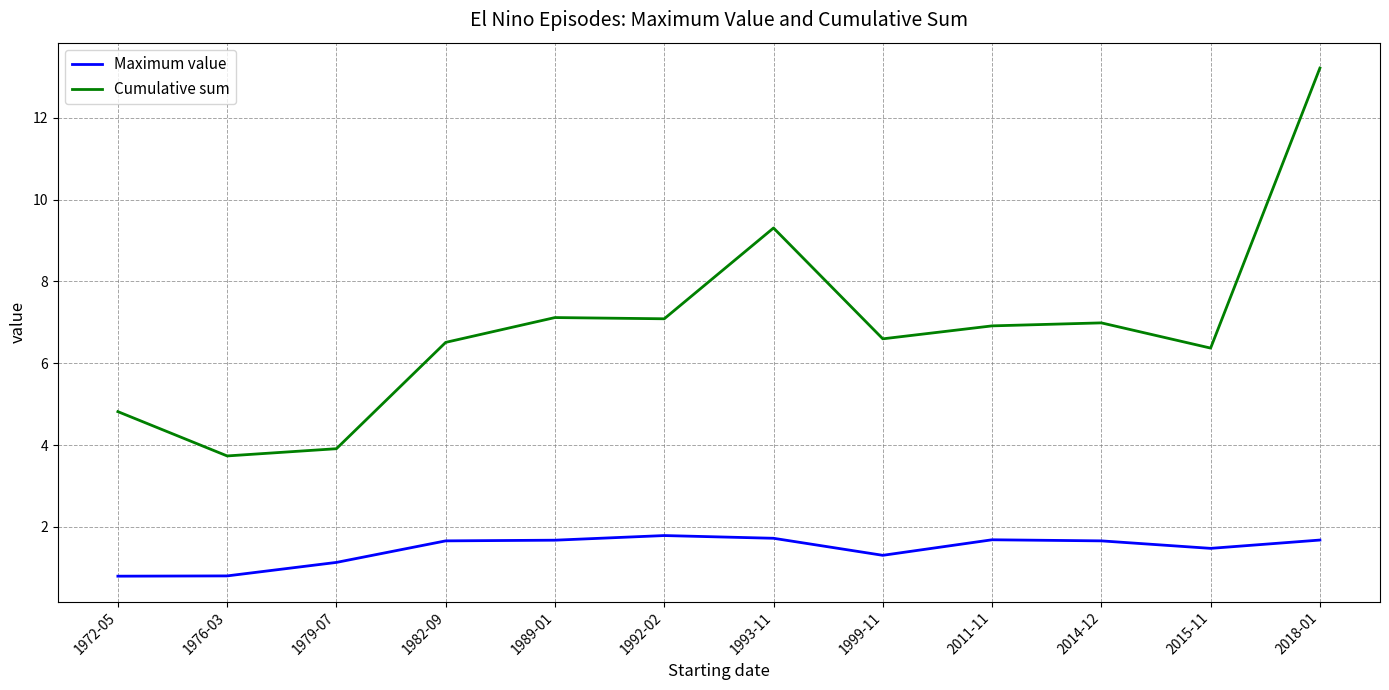

What is the sum of all Cumulative sum values?

82.6